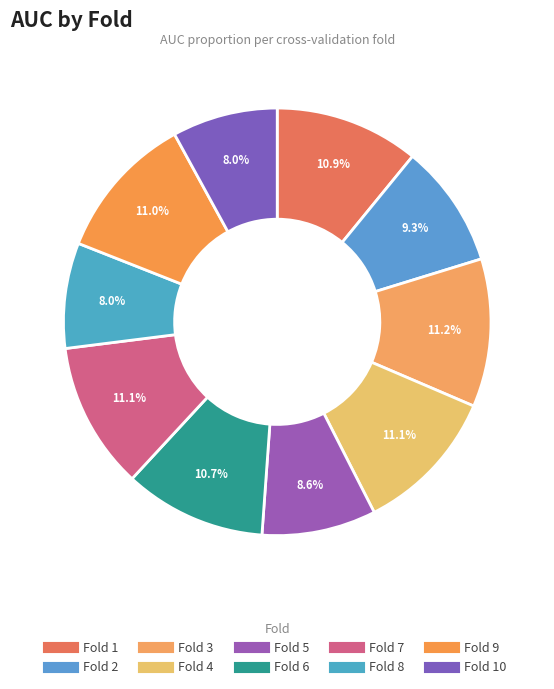

Count the number of slices in the pie.

10